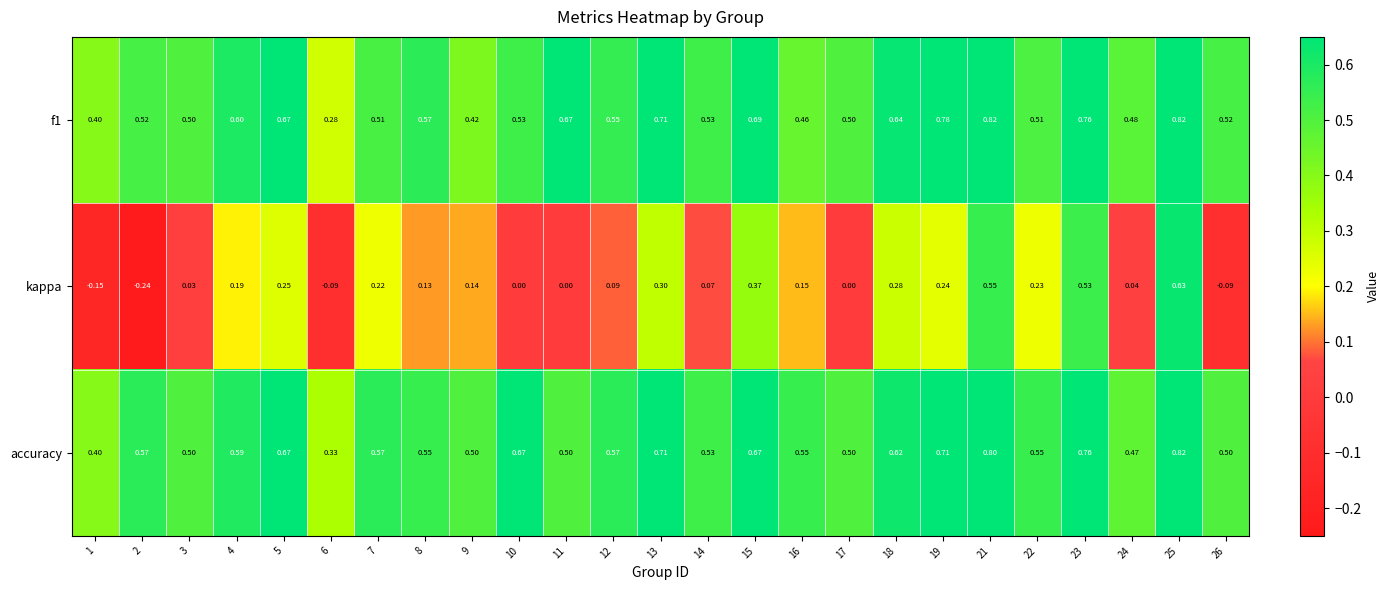

Which series has the largest total across all categories?

accuracy